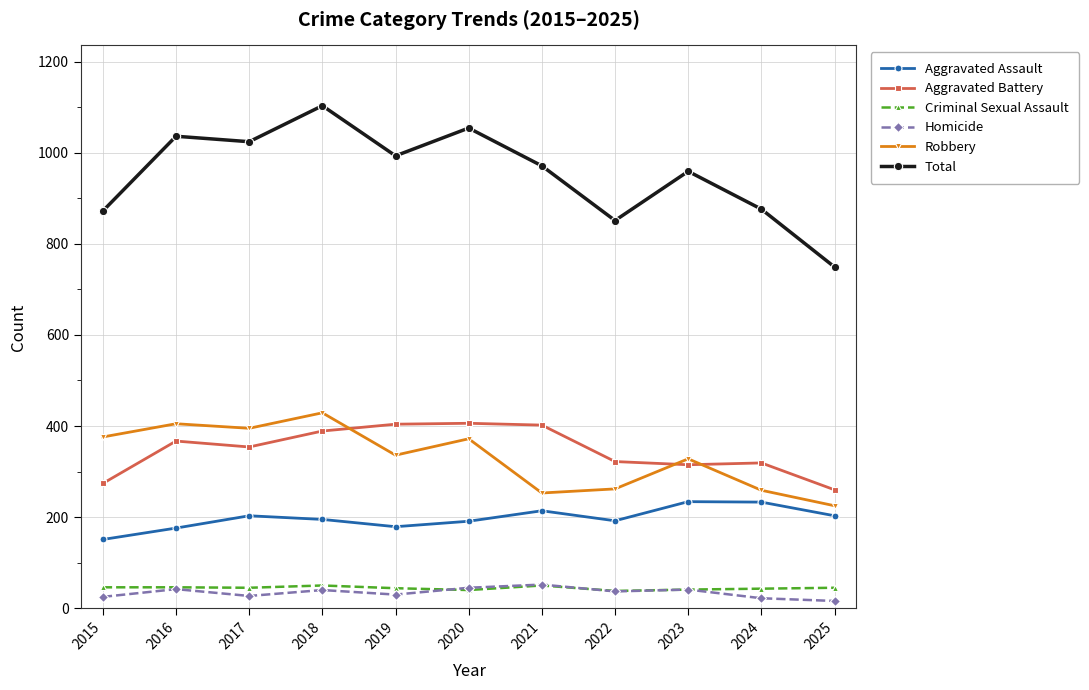

What is the difference between the maximum and second lowest values in the Robbery series?

176